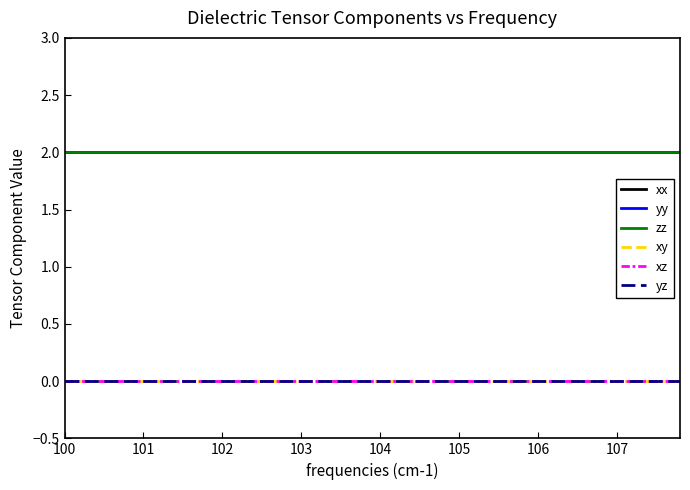

What is the maximum value shown in the chart?

2